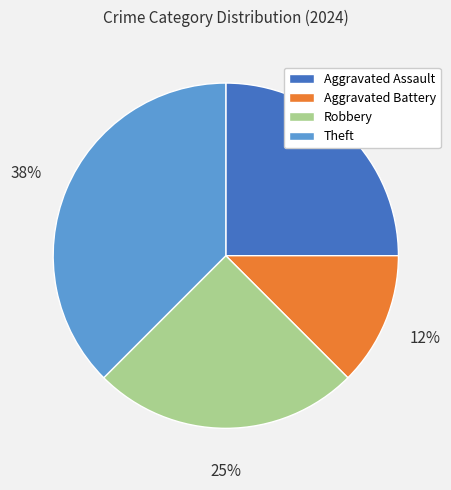

Does Aggravated Battery represent more than half of the total?

No